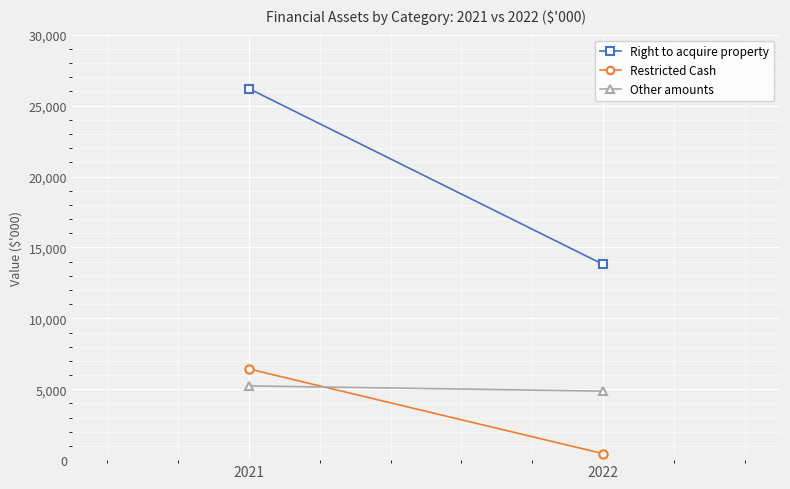

True or false: Right to acquire property has a value of 13809 at 2022.

True